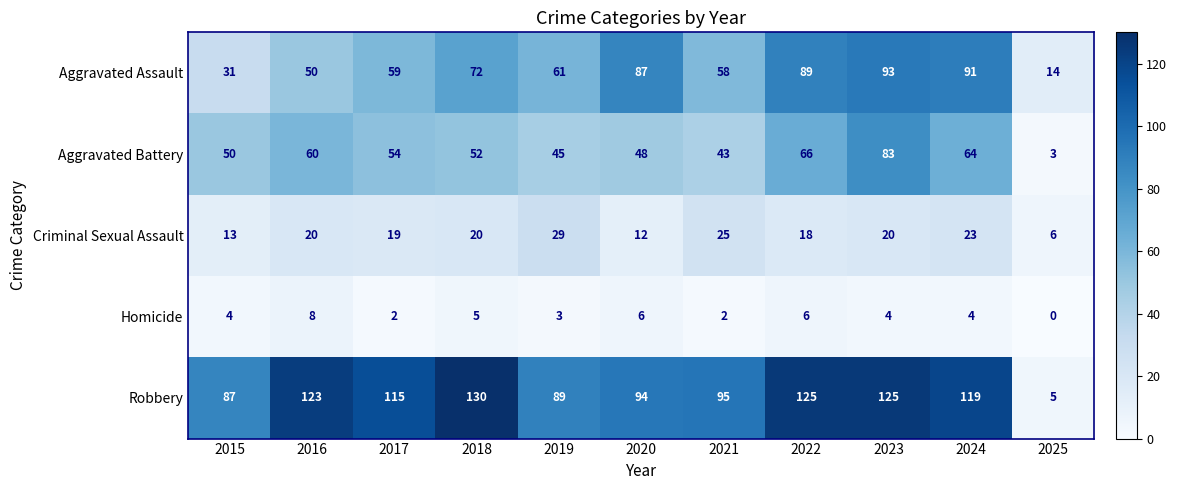

Which category has the highest value across all series?

2018